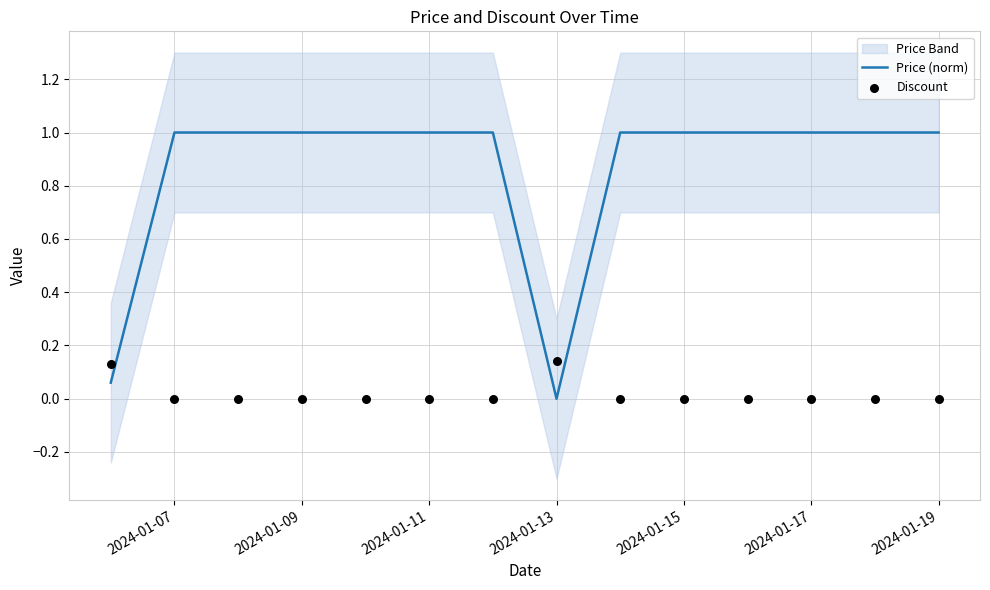

Which series has the largest total across all categories?

Price (norm)